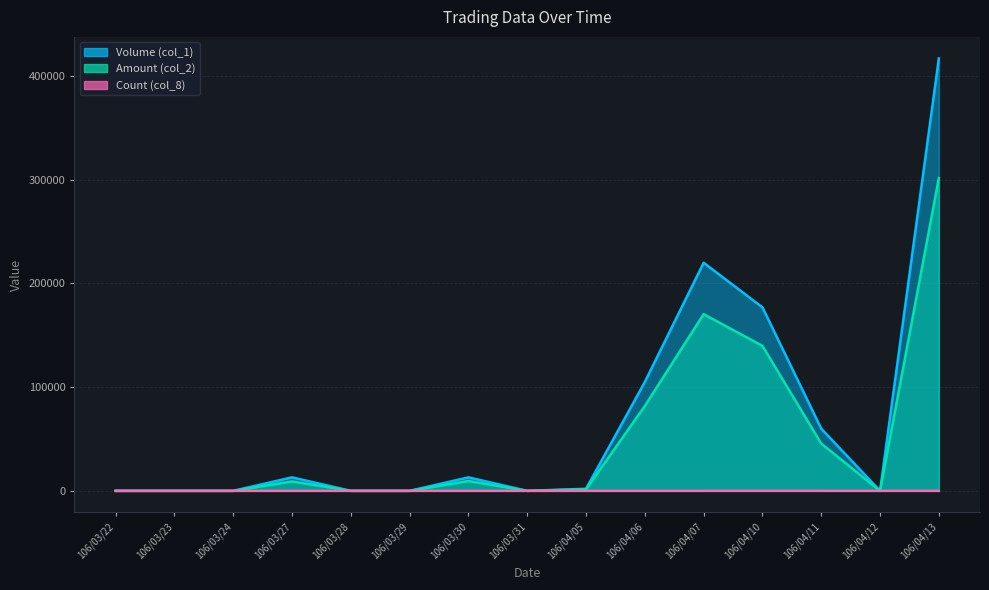

How many values in the Volume (col_1) series are below 2000?

7